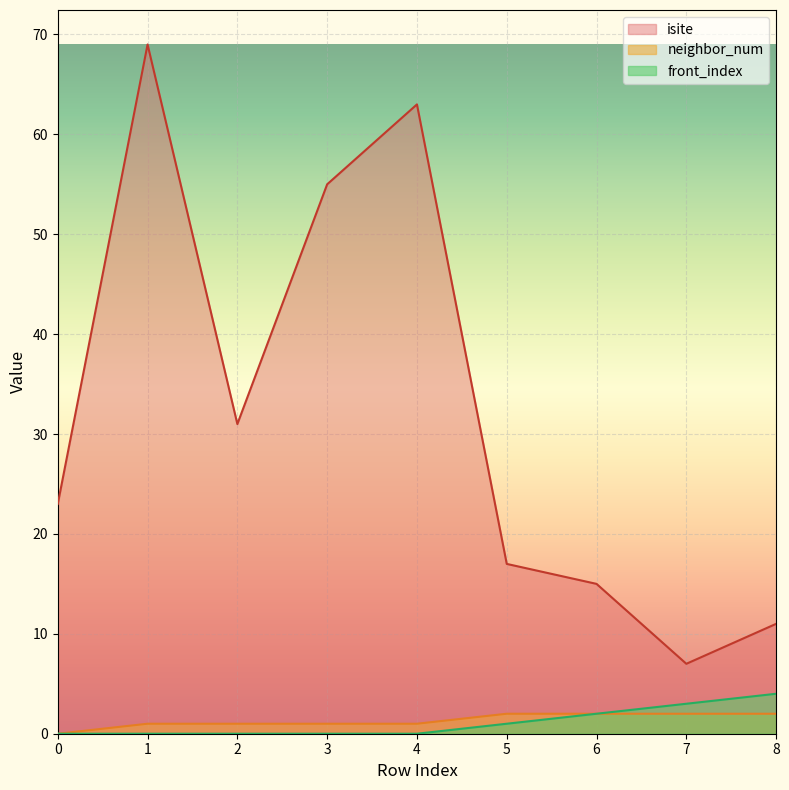

True or false: neighbor_num has more than 0 interior local peaks.

False